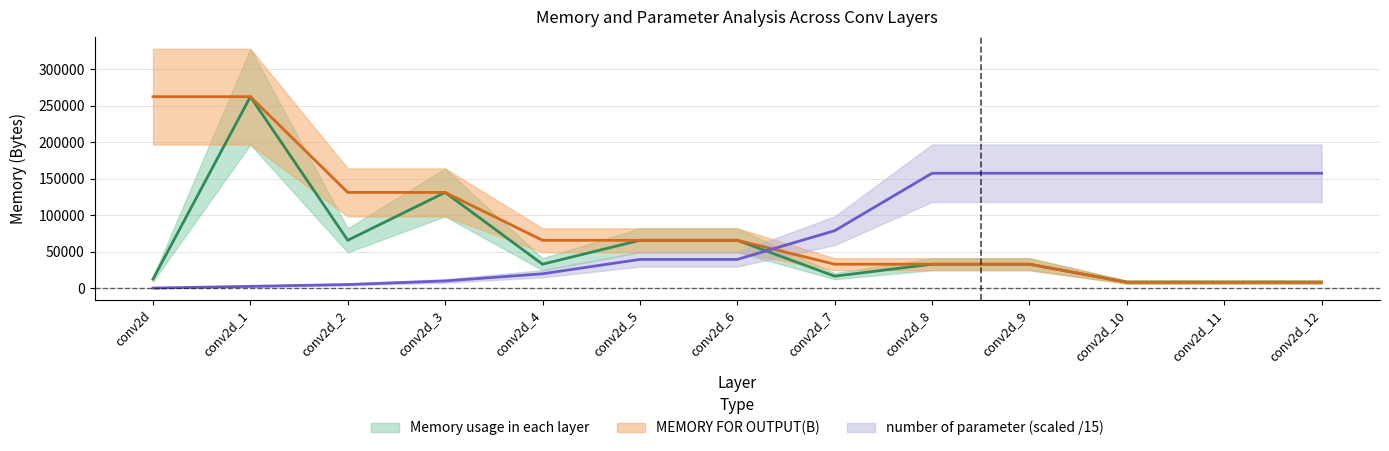

At which label does MEMORY FOR OUTPUT(B) reach its peak?

conv2d